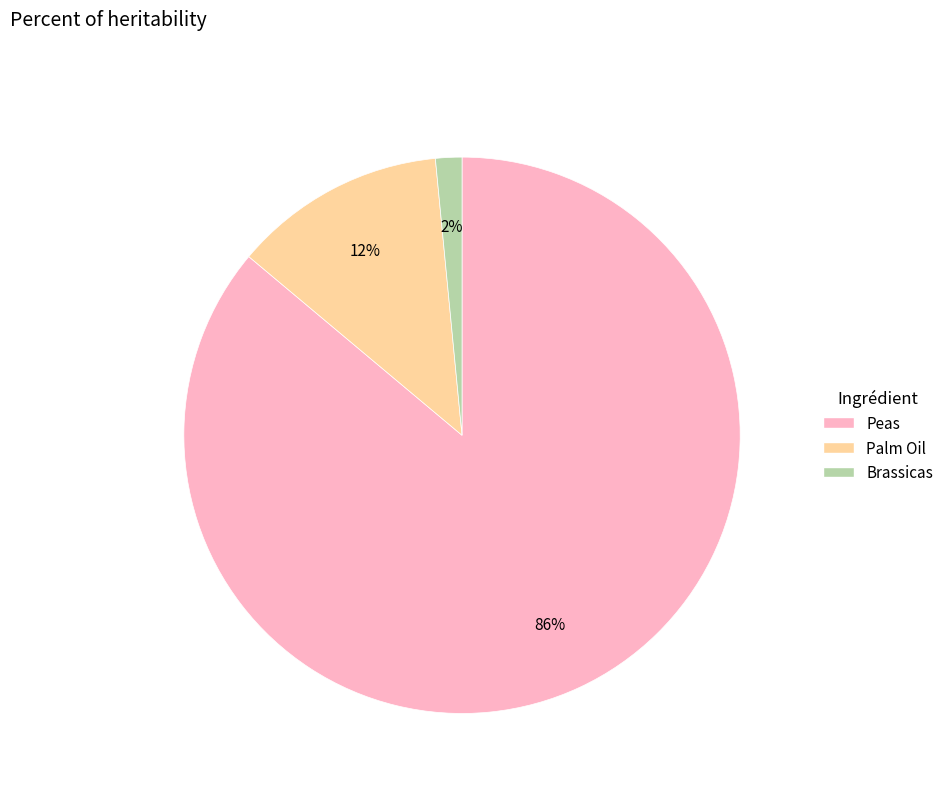

Is the sum of Brassicas and Peas greater than half?

Yes